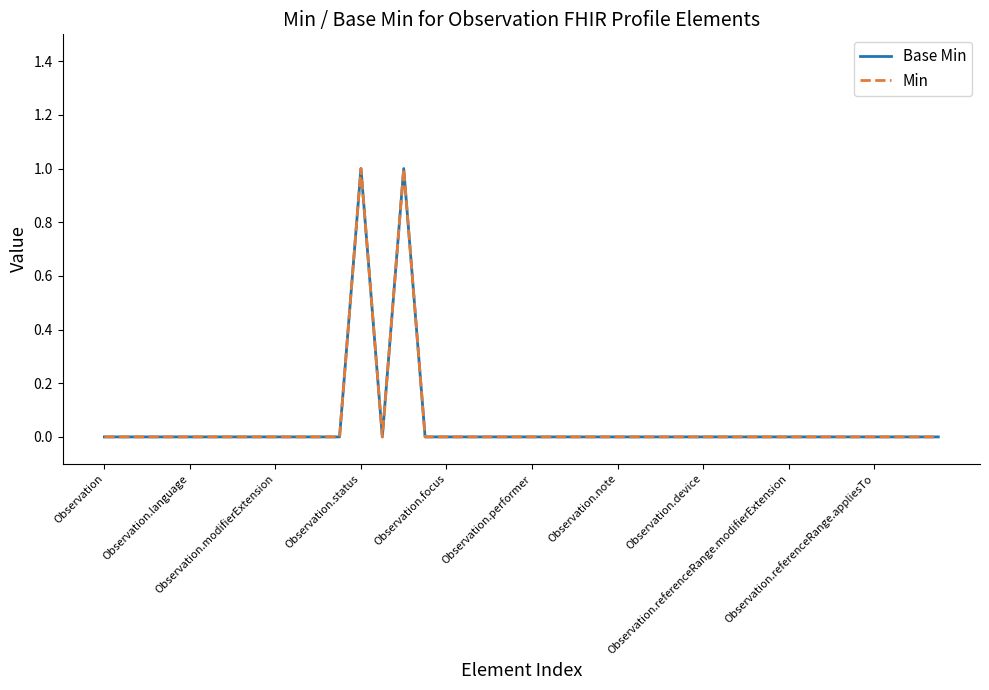

What is the sum of all Base Min values?

2